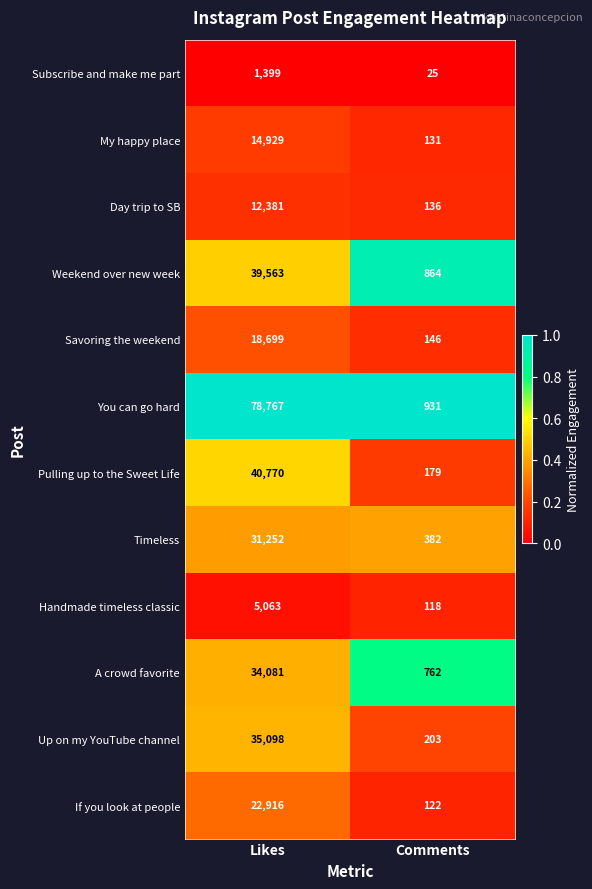

Is the value of Timeless at Likes greater than the value of Savoring the weekend at Comments?

Yes